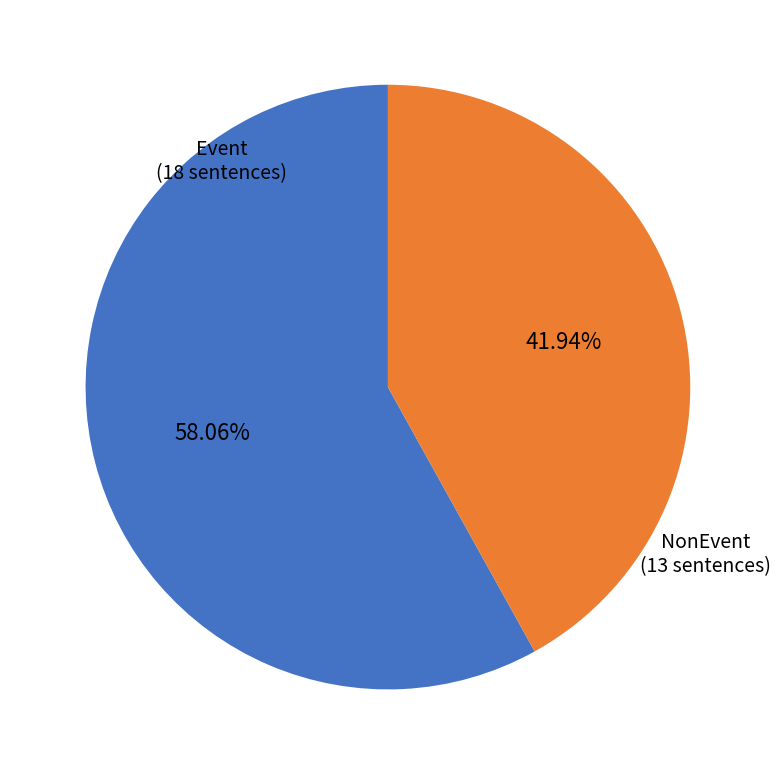

Between Event and NonEvent, which is larger?

Event